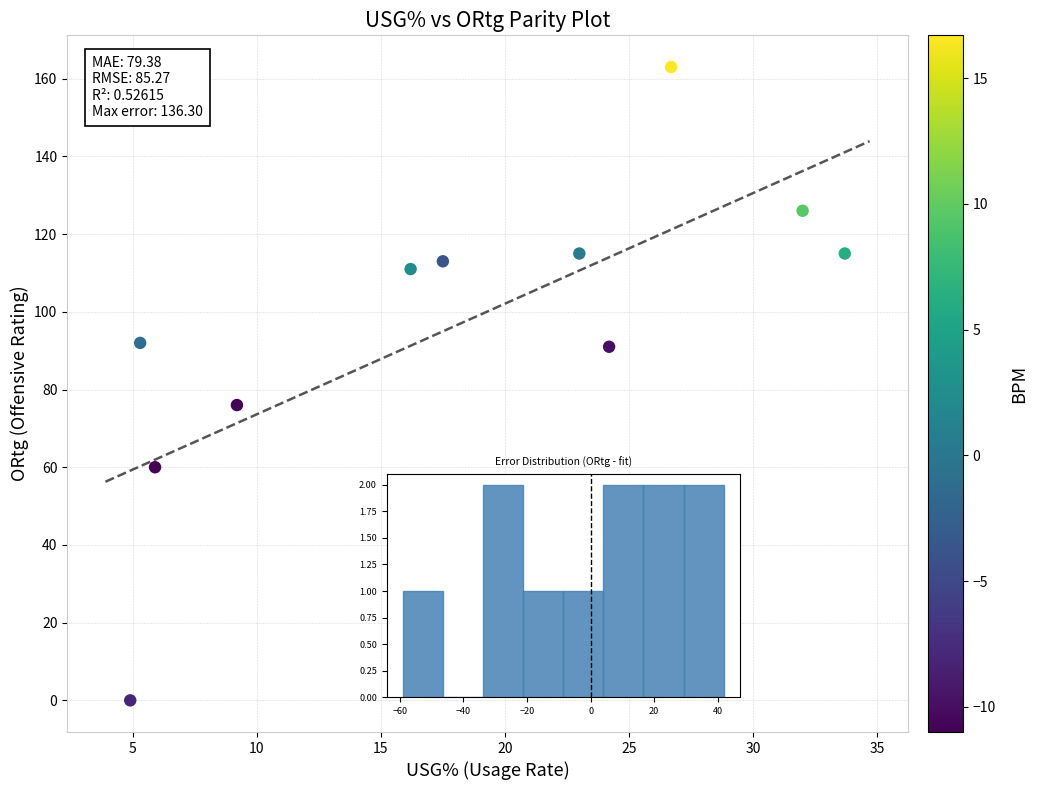

What is the range of Y values (max minus min)?

163